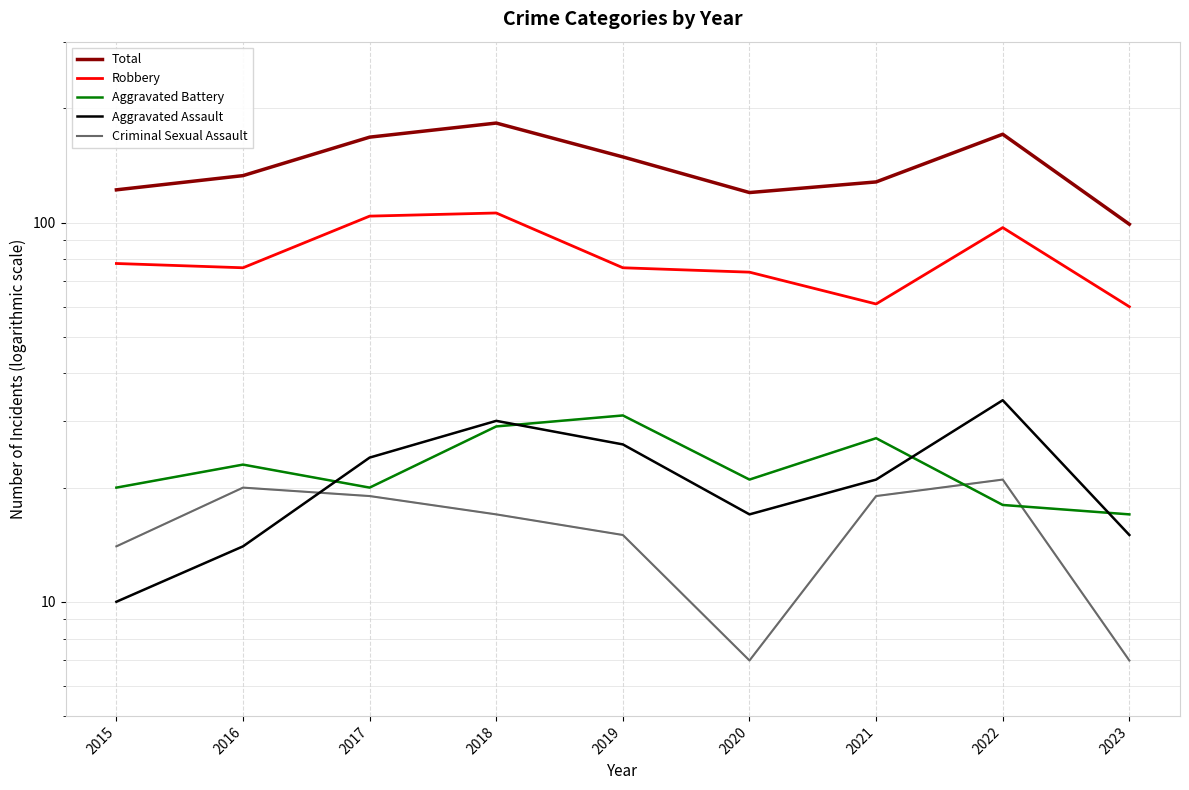

Which series has the largest range (max minus min)?

Total